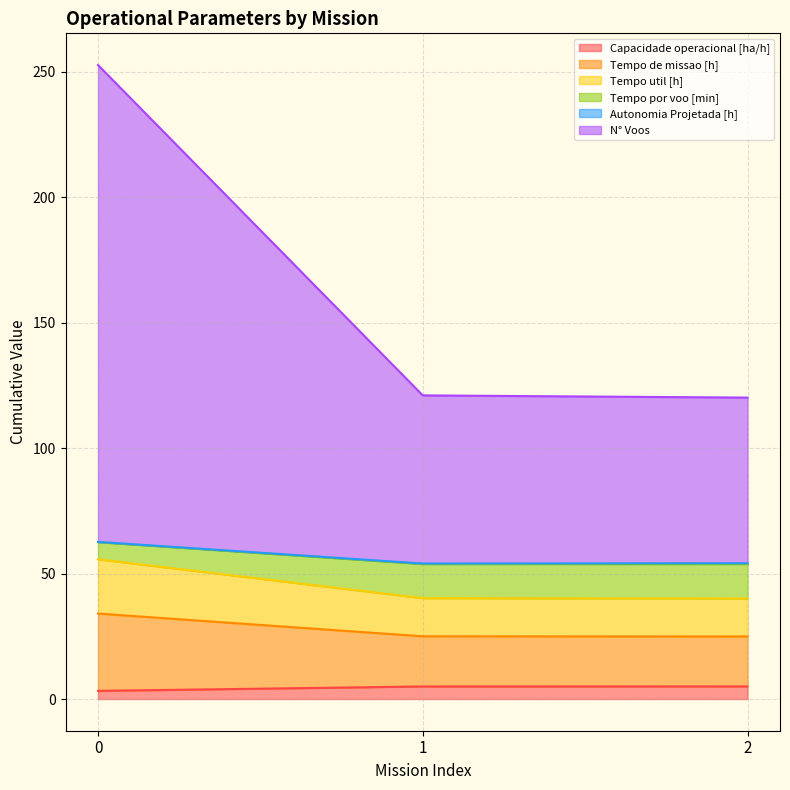

Does the chart have visible grid lines?

Yes